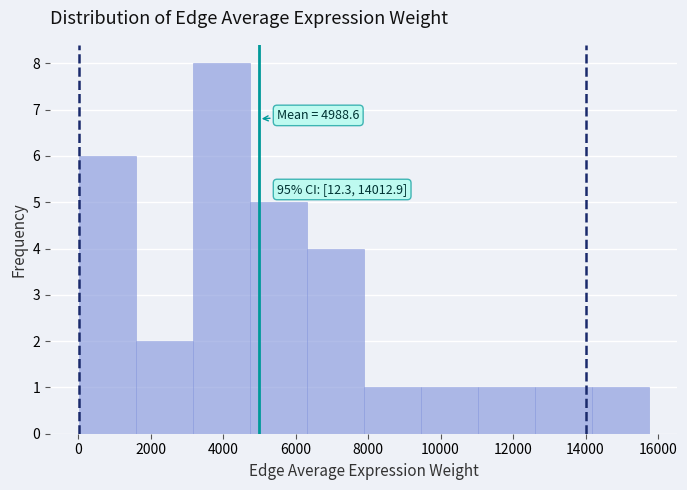

Which range on the x-axis has the tallest bar?

3200 to 4800